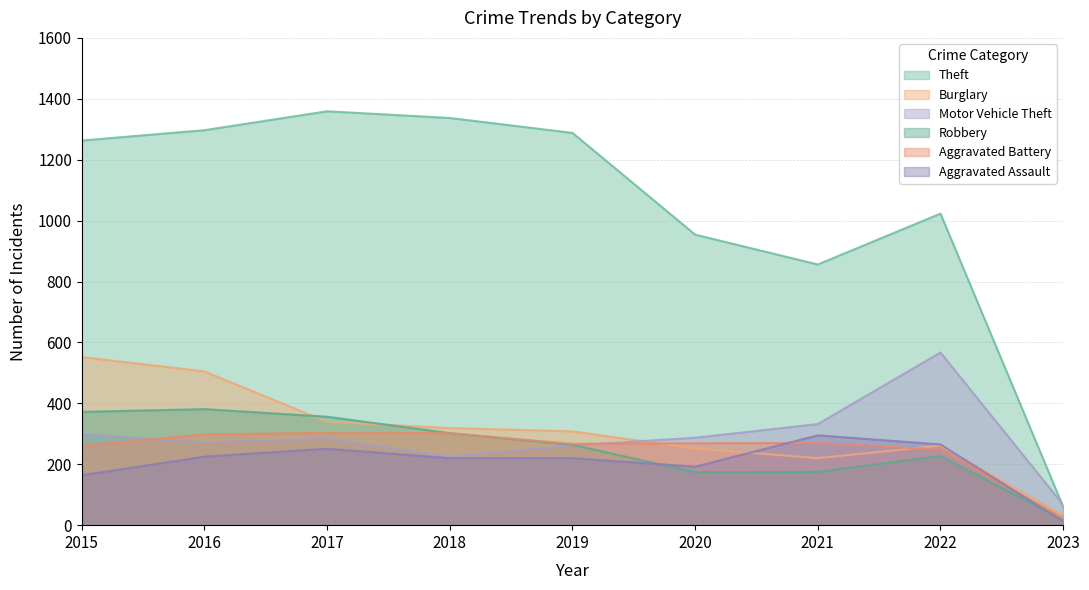

What is the value of the Theft point at the 2nd from the left?

1297